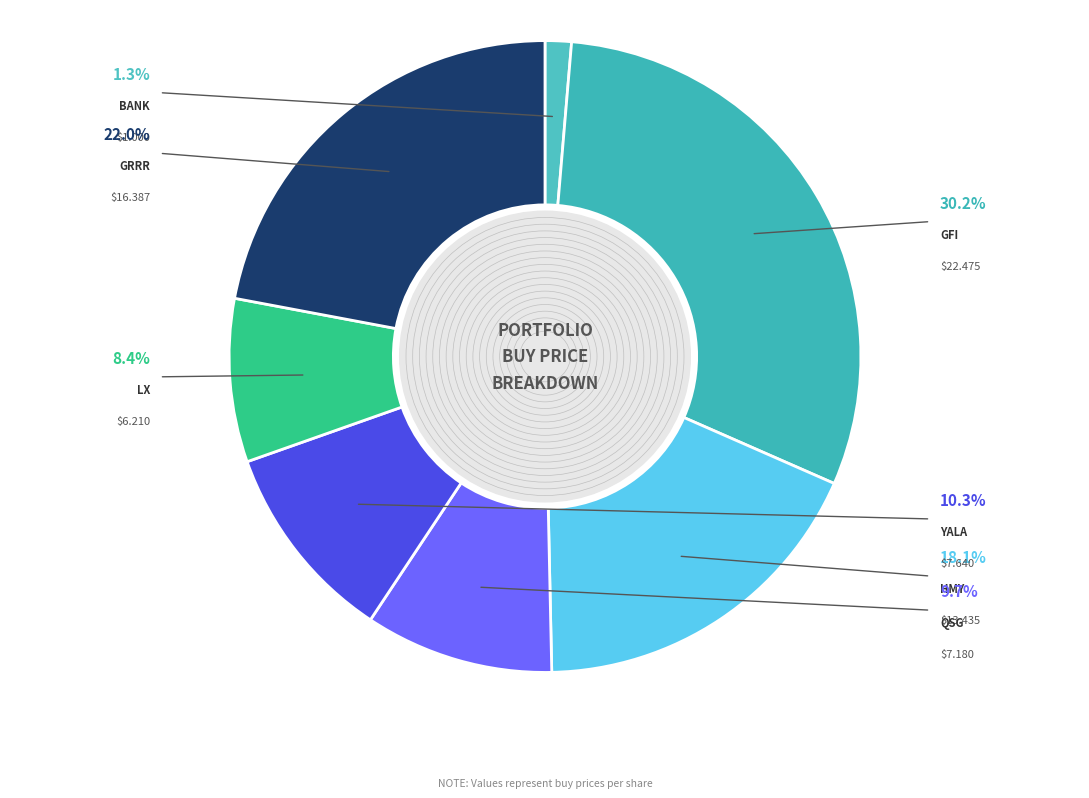

Rank the categories by value from lowest to highest.

bank, LX, QSG, YALA, HMY, GRRR, GFI